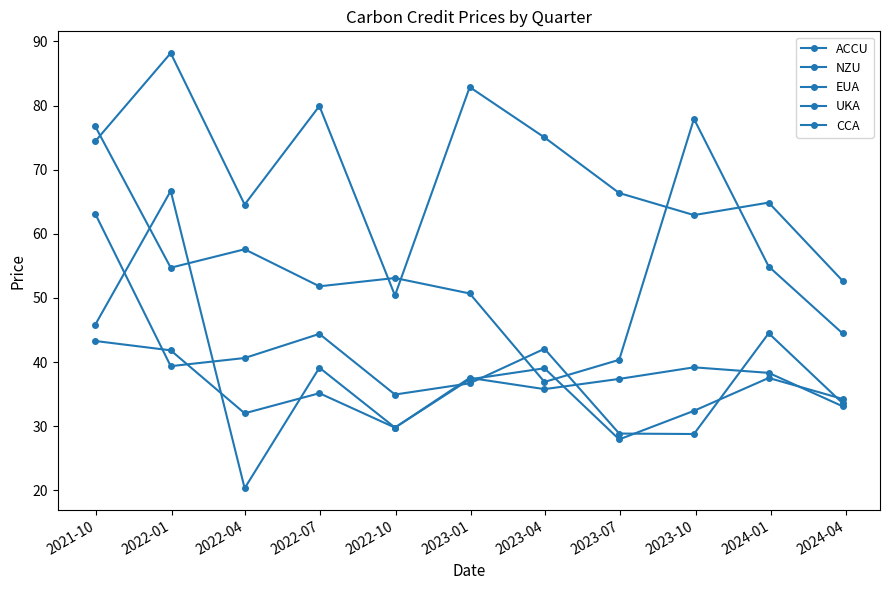

Is this an area chart (filled region under the line)?

No